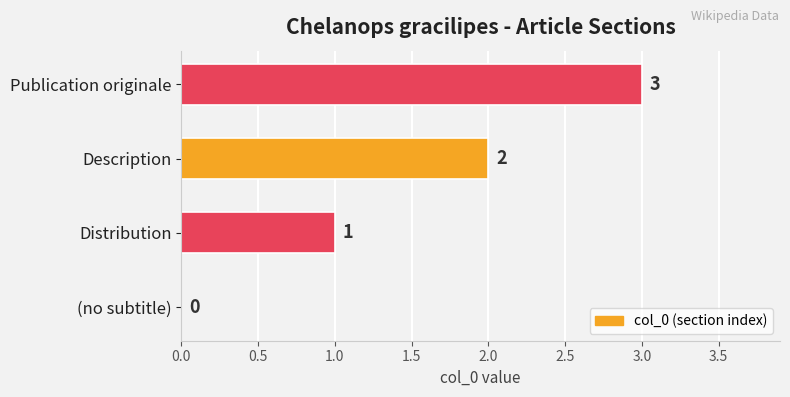

Is it true that the value at Description is 2?

True